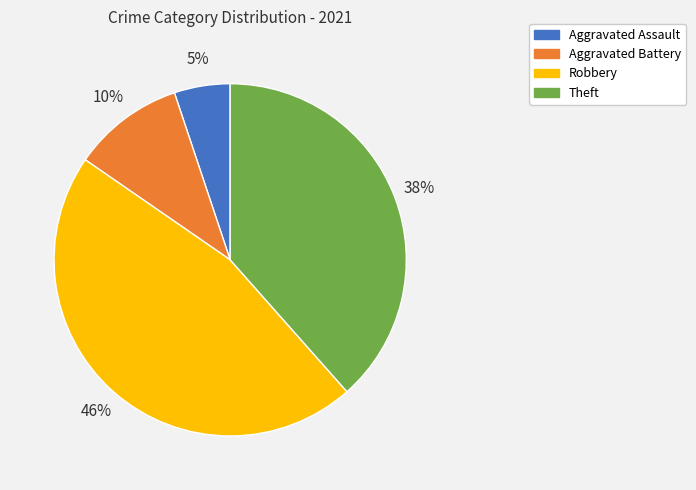

Rank the categories by value from lowest to highest.

Aggravated Assault, Aggravated Battery, Theft, Robbery